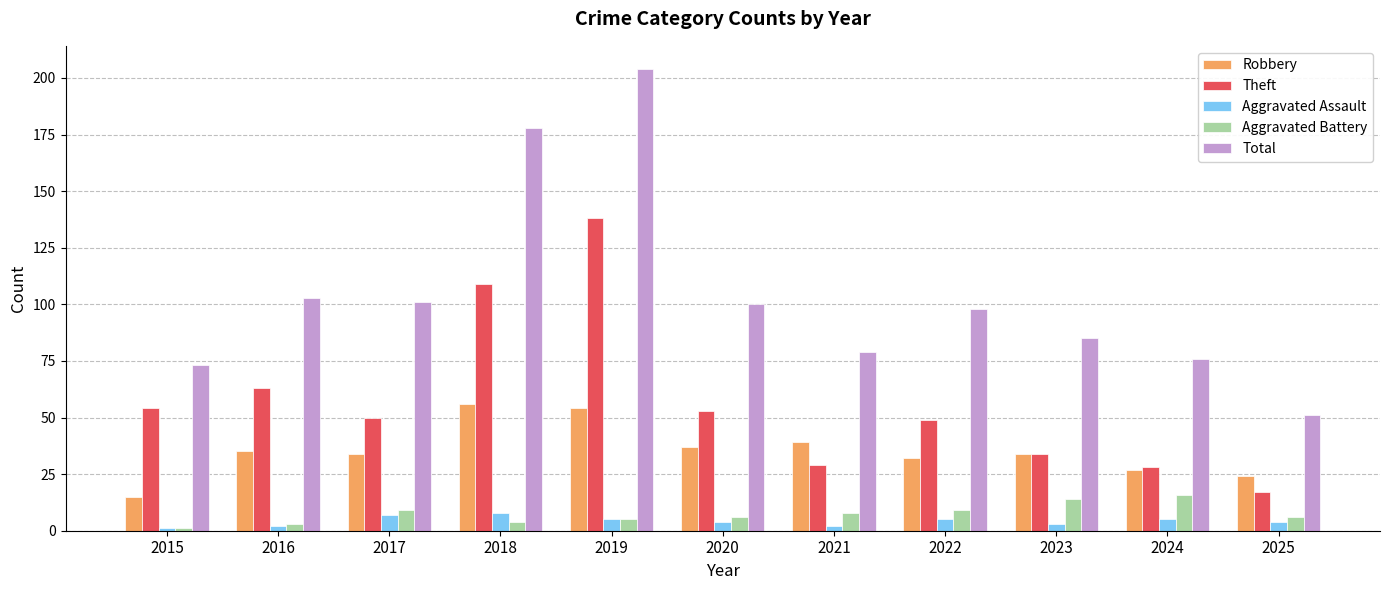

Which series has the largest total across all categories?

Total